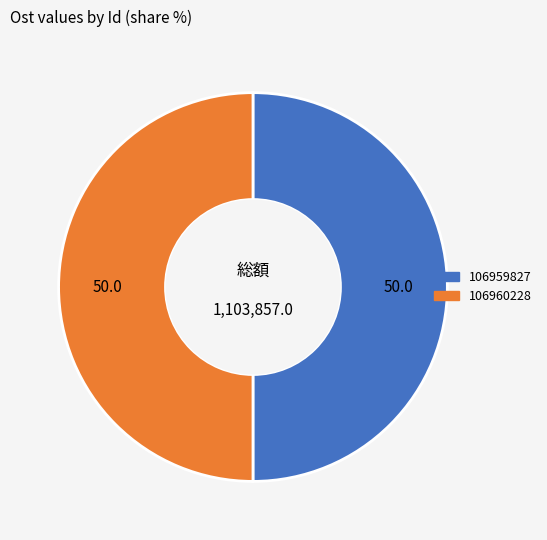

Is it true that 106959827 is 50% of the pie?

True